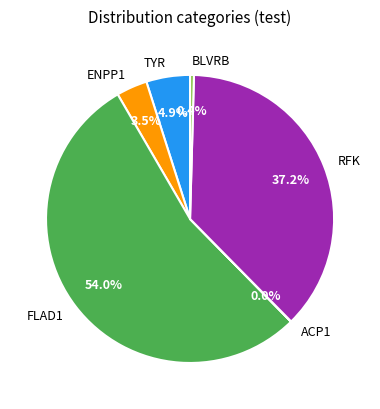

Which slice is the largest?

FLAD1